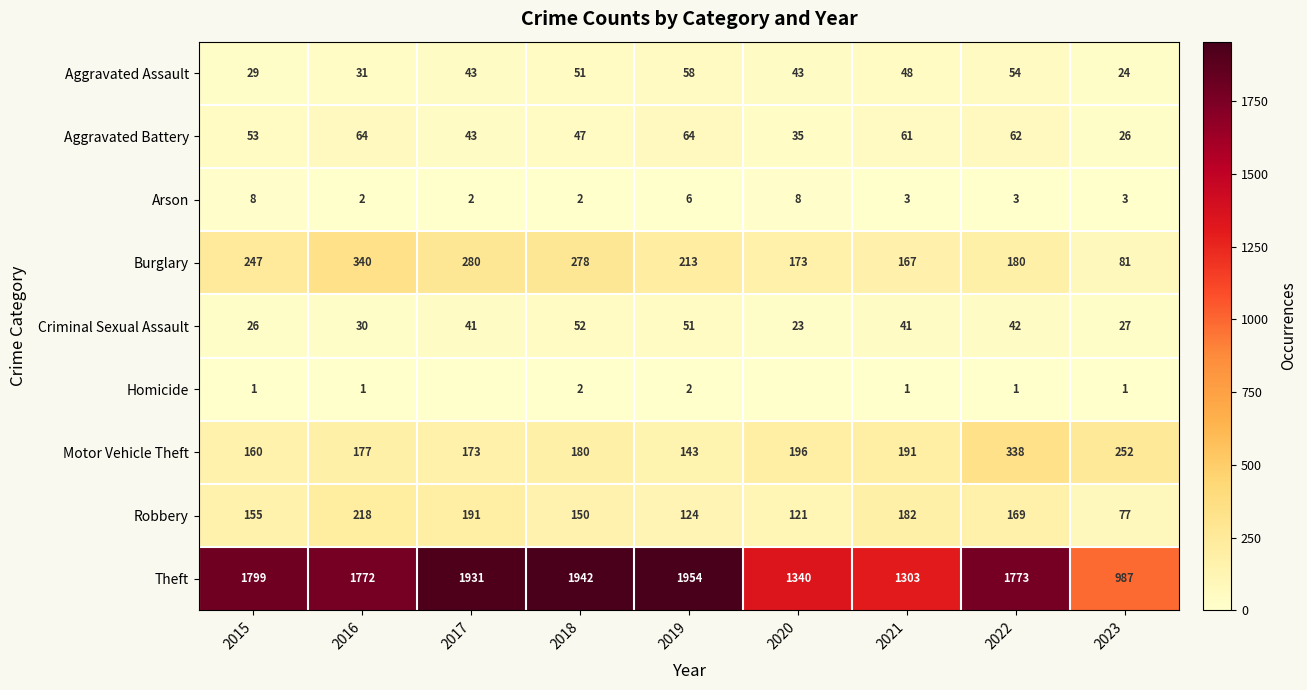

What is the difference between the maximum and second lowest values in the Burglary series?

173